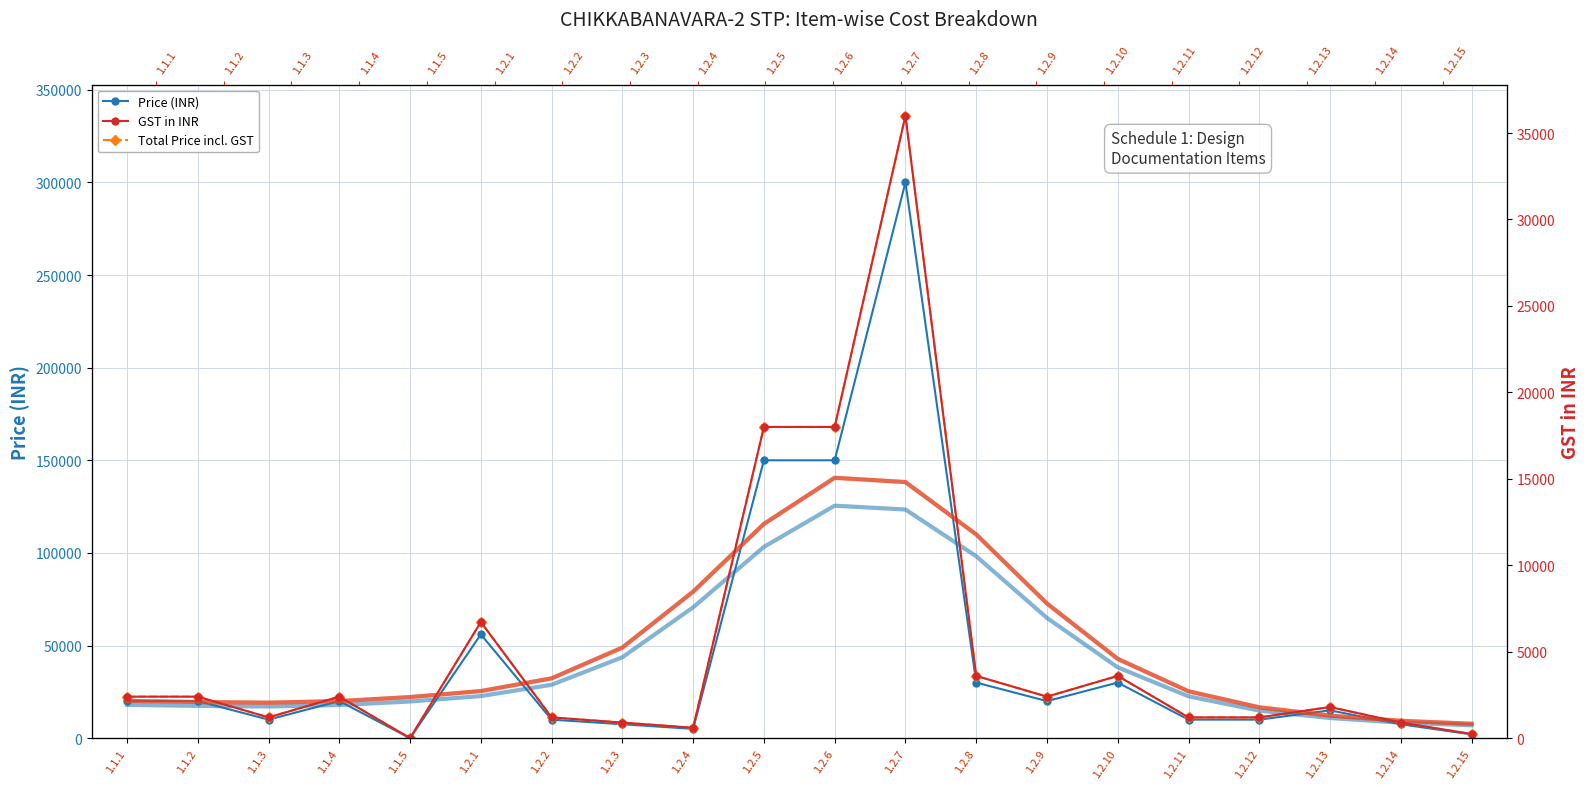

How many interior local valleys does the GST in INR series have?

4